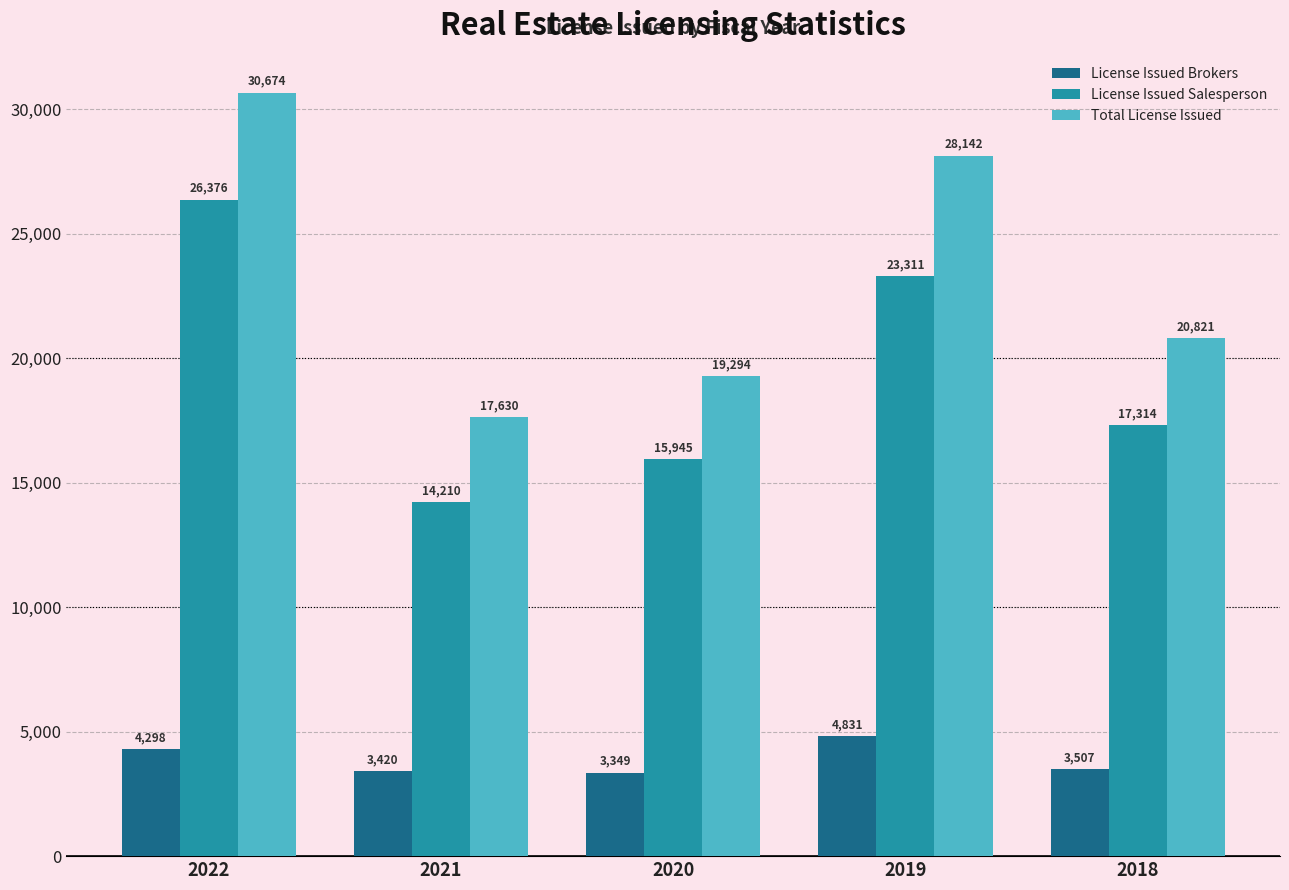

How many series are shown in this chart?

3